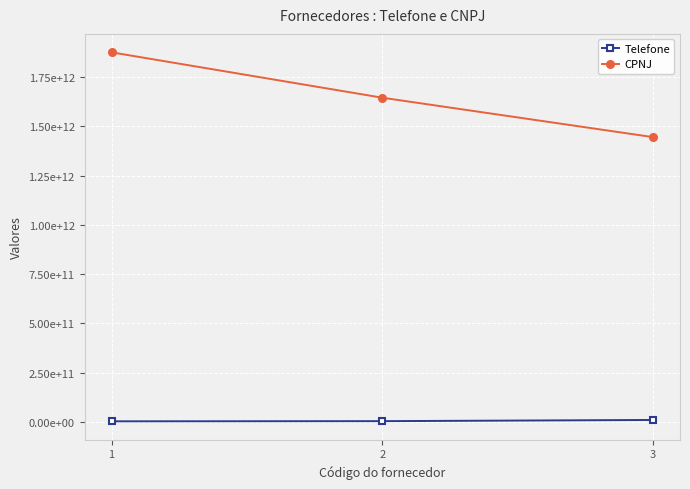

Which has a higher value, 3 or 2?

3